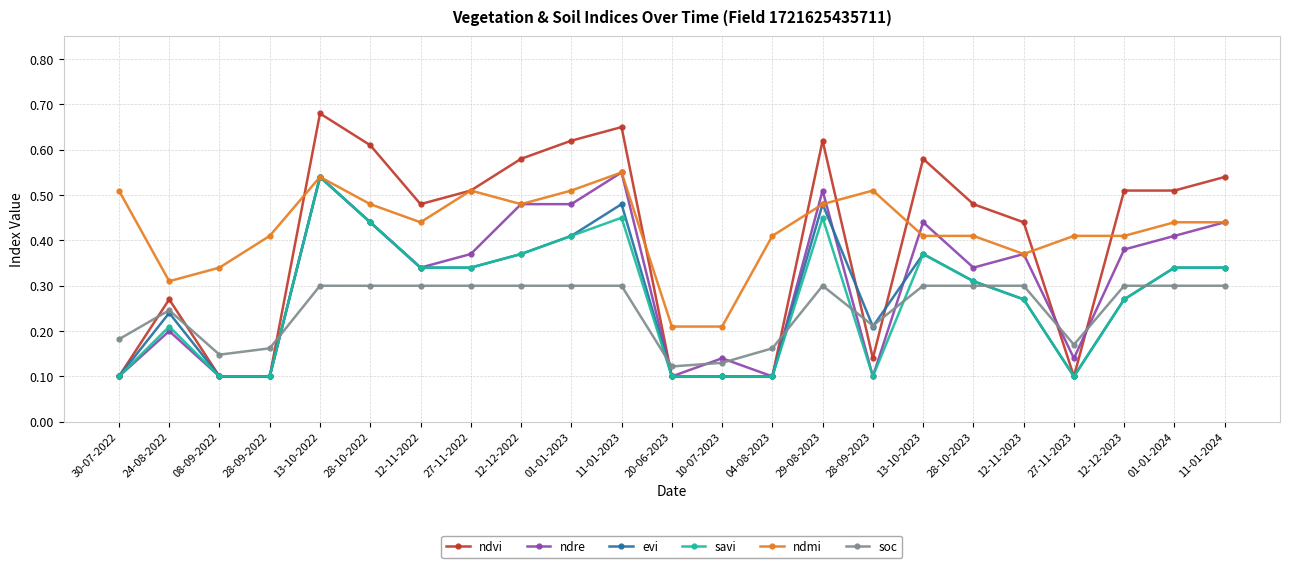

True or false: ndvi has more than 2 interior local peaks.

True